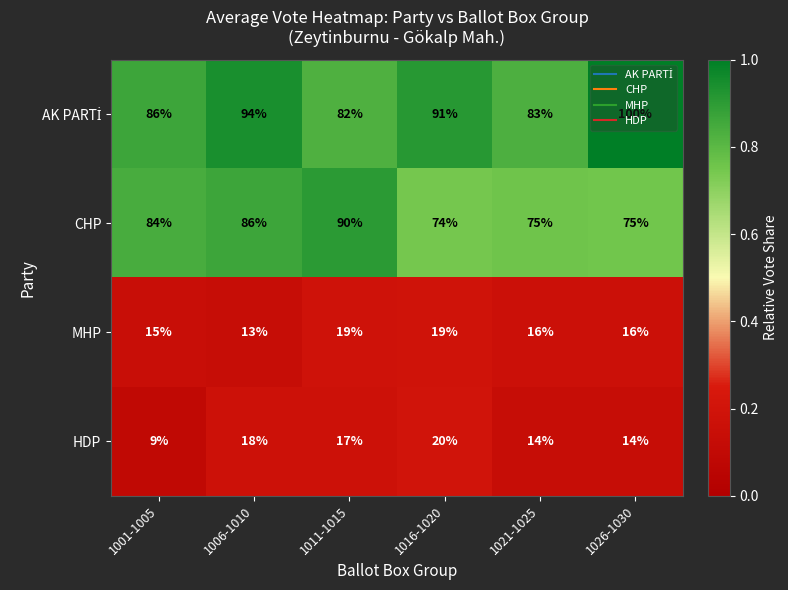

Which series changed the most between 1001-1005 and 1016-1020?

HDP